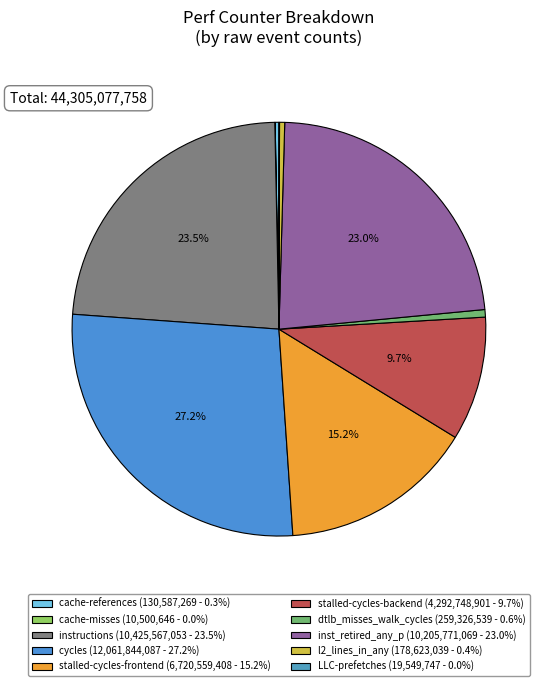

True or false: instructions accounts for 34% of the total.

False